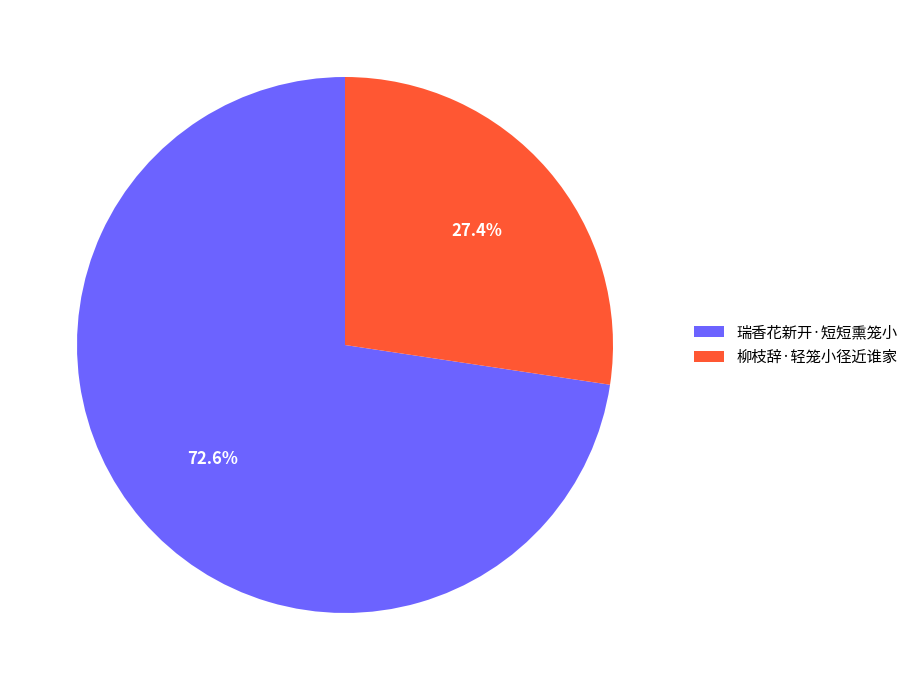

Which category has the smallest portion of the pie?

柳枝辞·轻笼小径近谁家